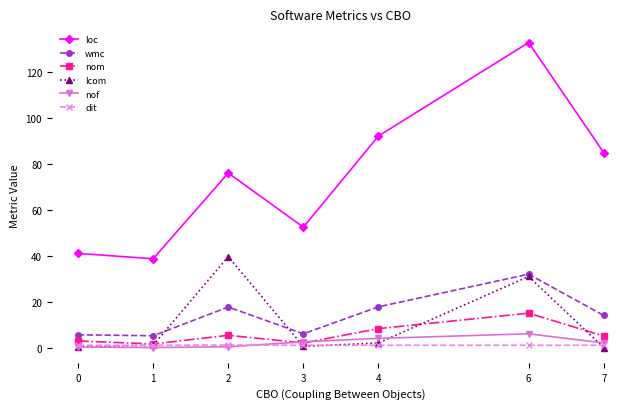

At which category does the chart reach its peak across all series?

6